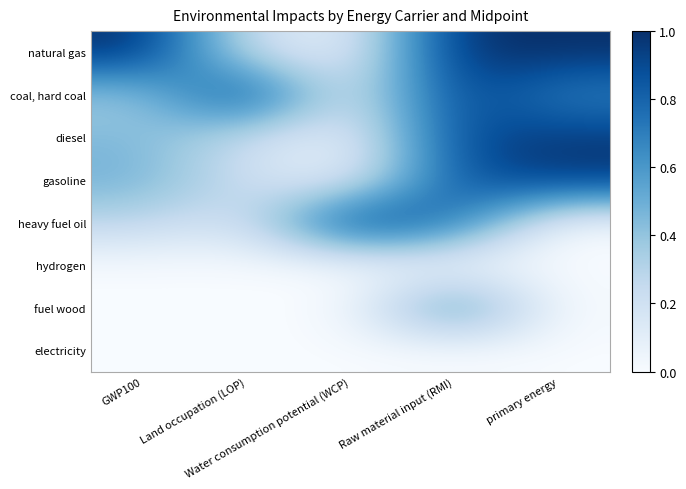

Which series has the largest total across all categories?

natural gas